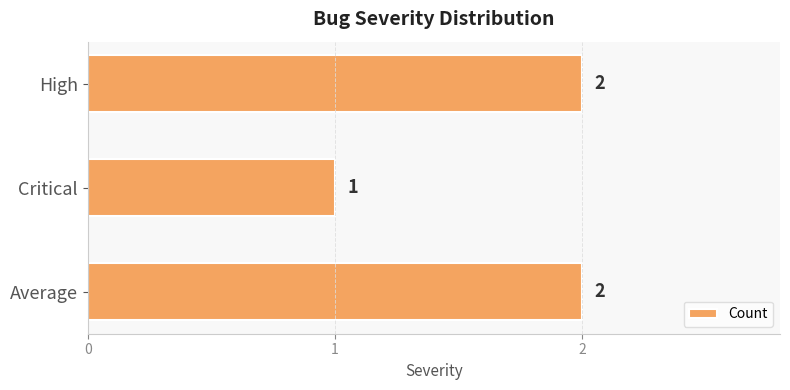

What is the minimum value shown in the chart?

1